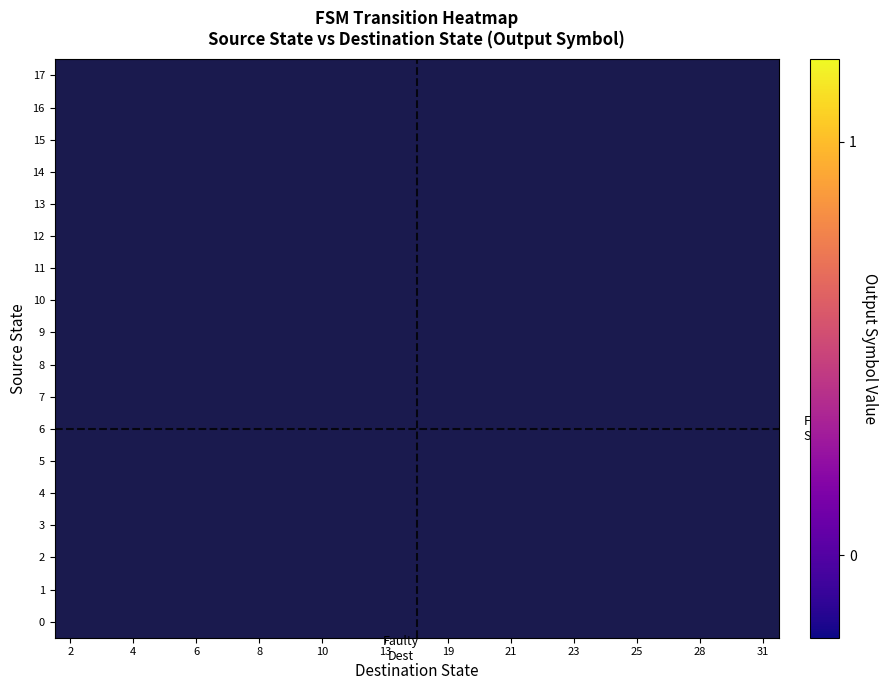

Which category has the lowest value in the row_9 series?

2